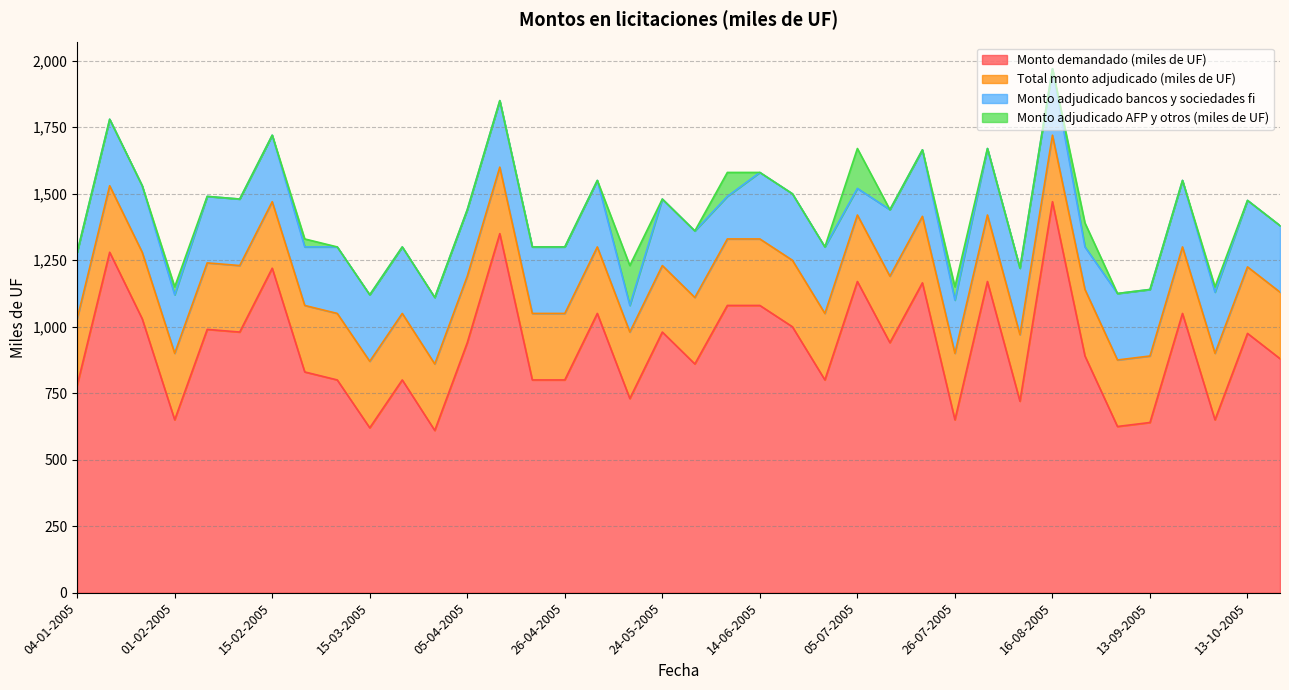

What is the average value of the Monto adjudicado AFP y otros (miles de UF) series?

16